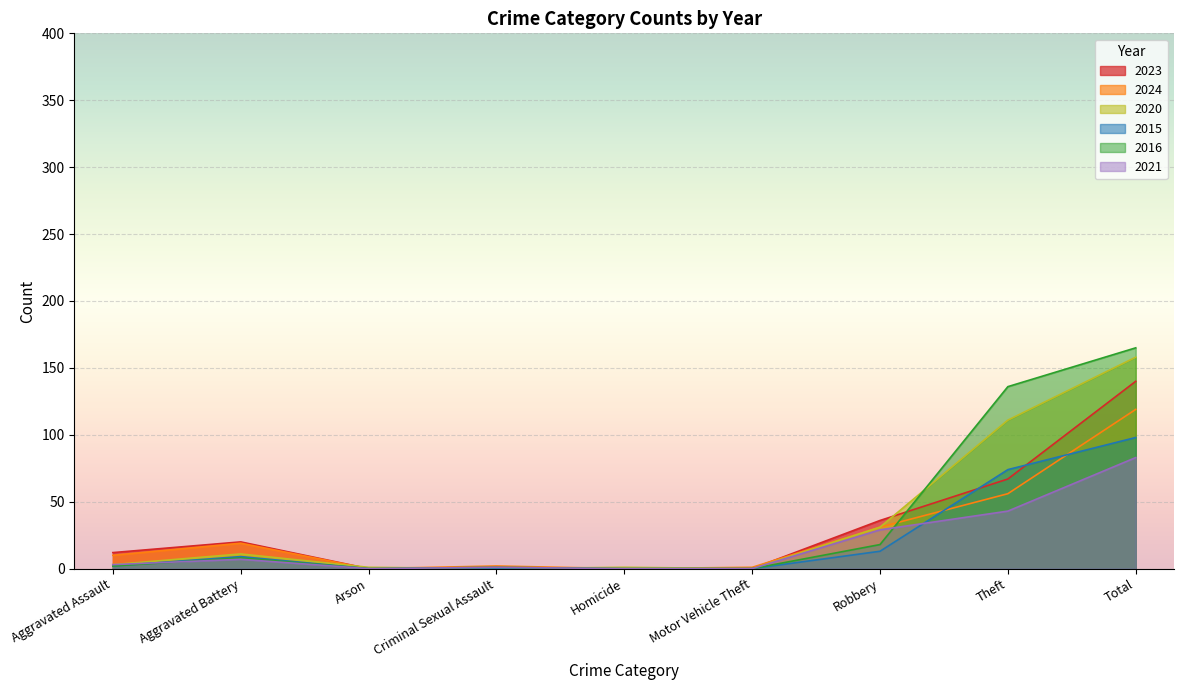

What is the difference between the second highest and minimum values in the 2020 series?

111